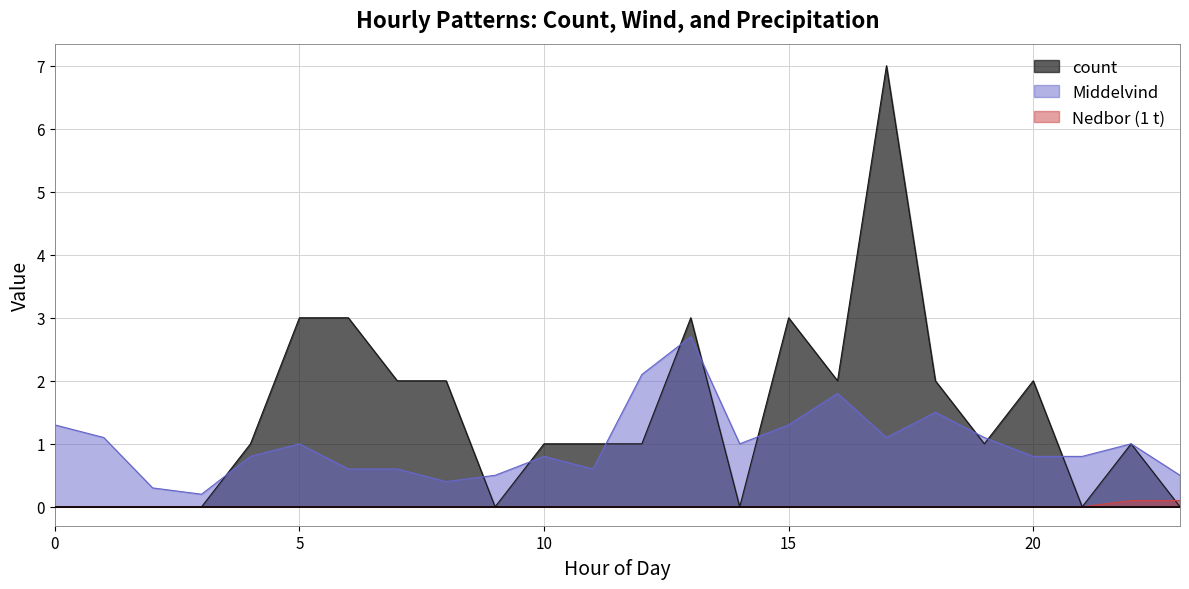

What are all the series names shown in the legend?

count, Middelvind, Nedbor (1 t)